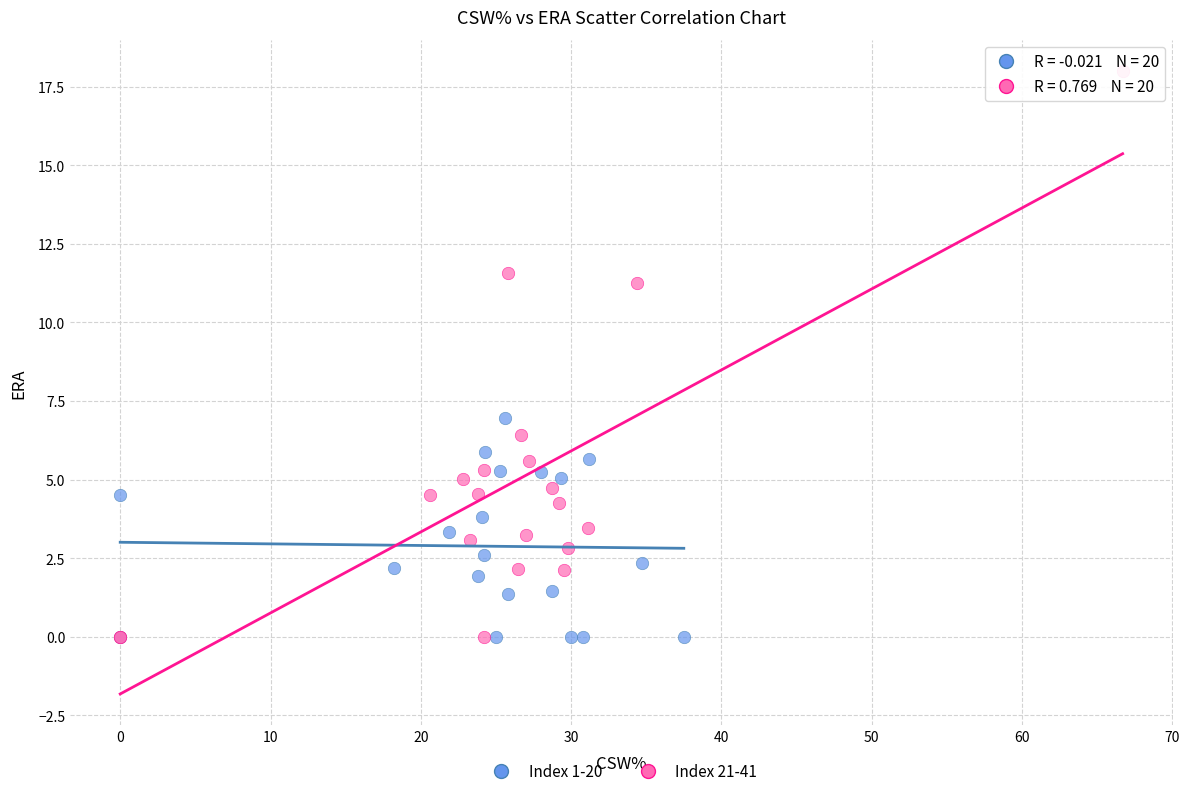

Which series has the largest Y range (max minus min)?

Index 21-41